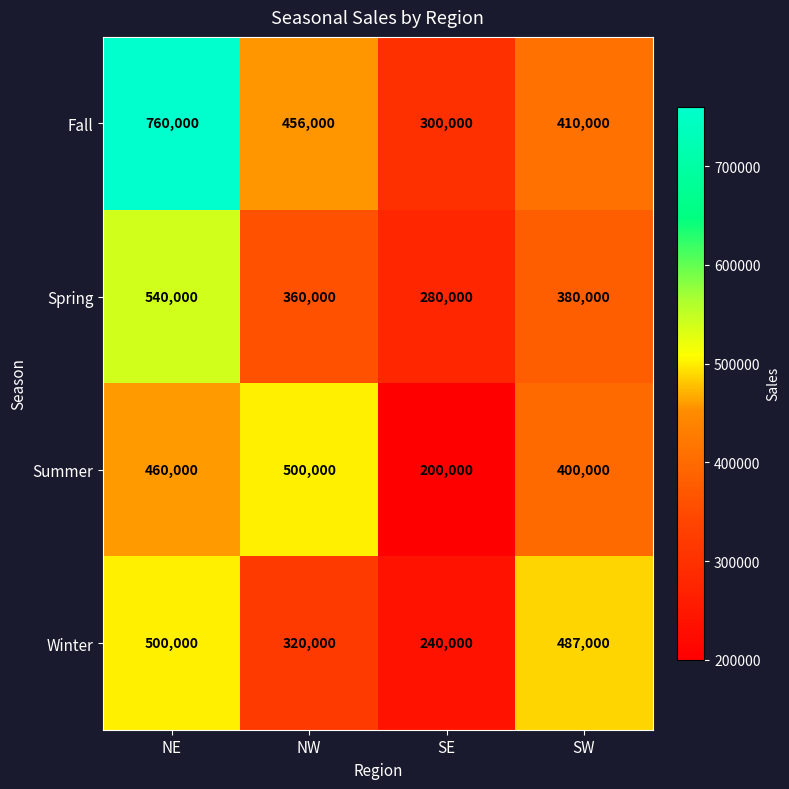

Rank the series at SE from lowest to highest value.

Summer, Winter, Spring, Fall